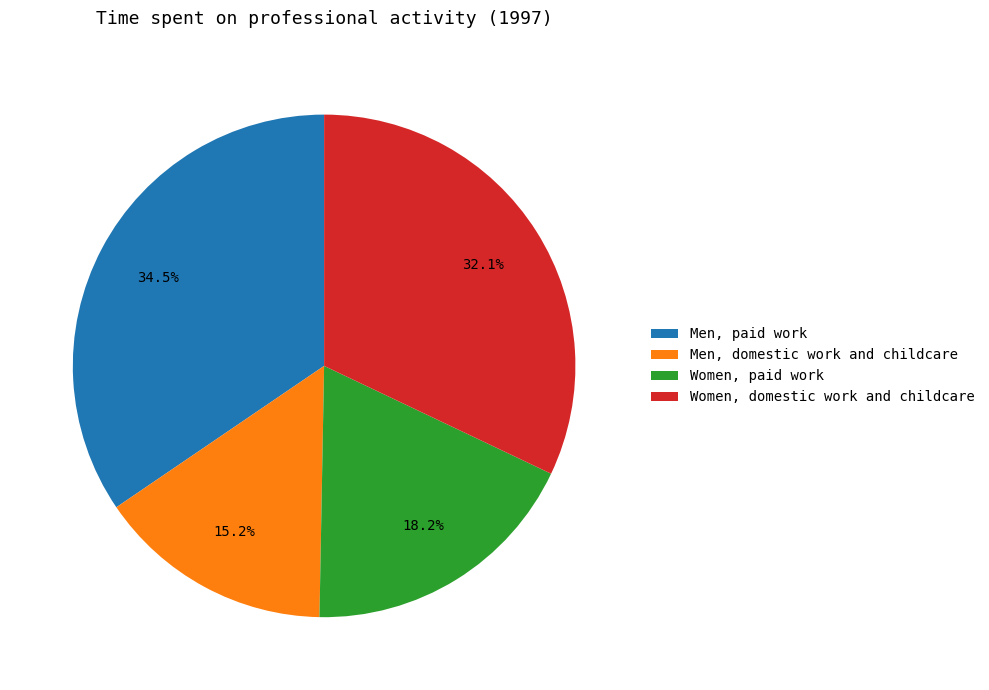

How many segments does this pie chart have?

4